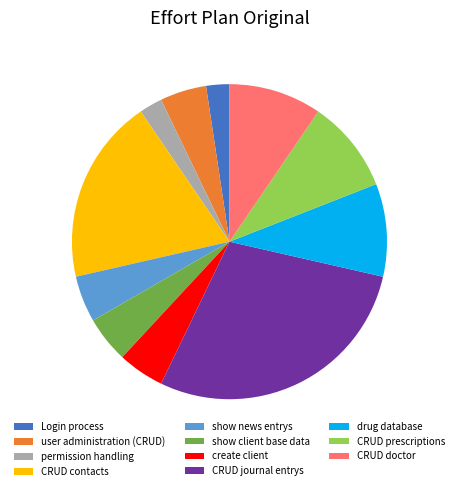

Which slice is the largest?

CRUD journal entrys